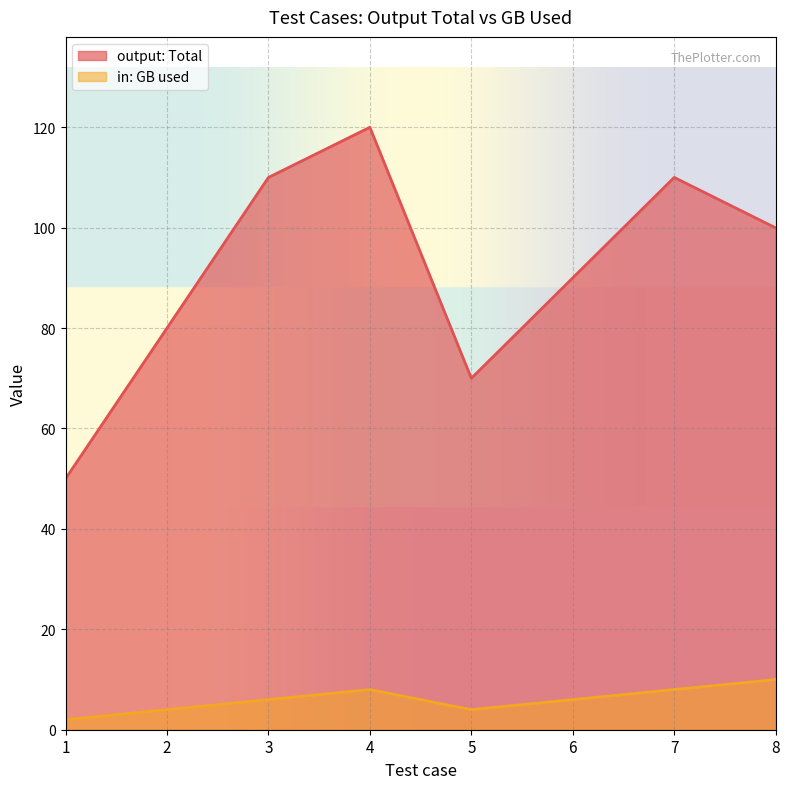

True or false: output: Total and in: GB used intersect in this chart.

False